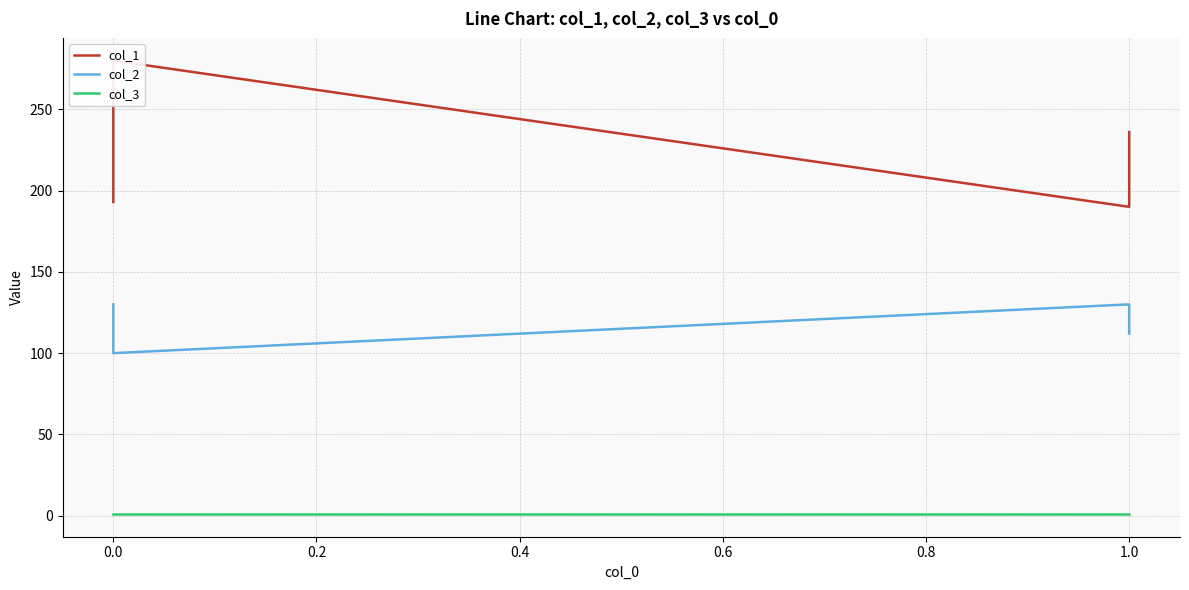

True or false: col_3 and col_2 intersect in this chart.

False